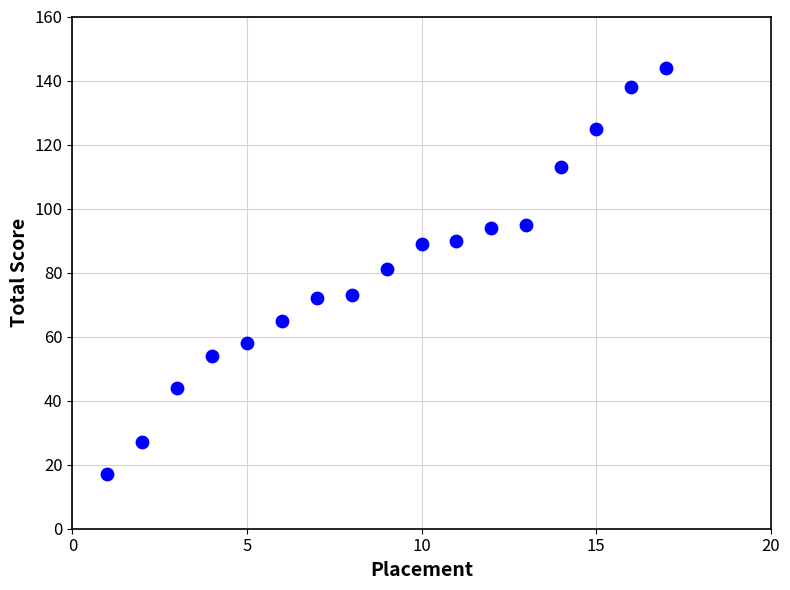

What is the range of Y values (max minus min)?

127